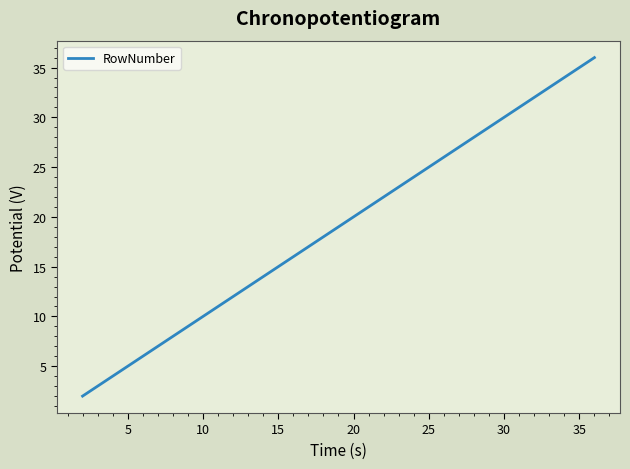

Reading left to right, transcribe all the data shown in this chart.

2	3	6	10	14	17	18	19	22	25	28	29	31	32	34	35	36